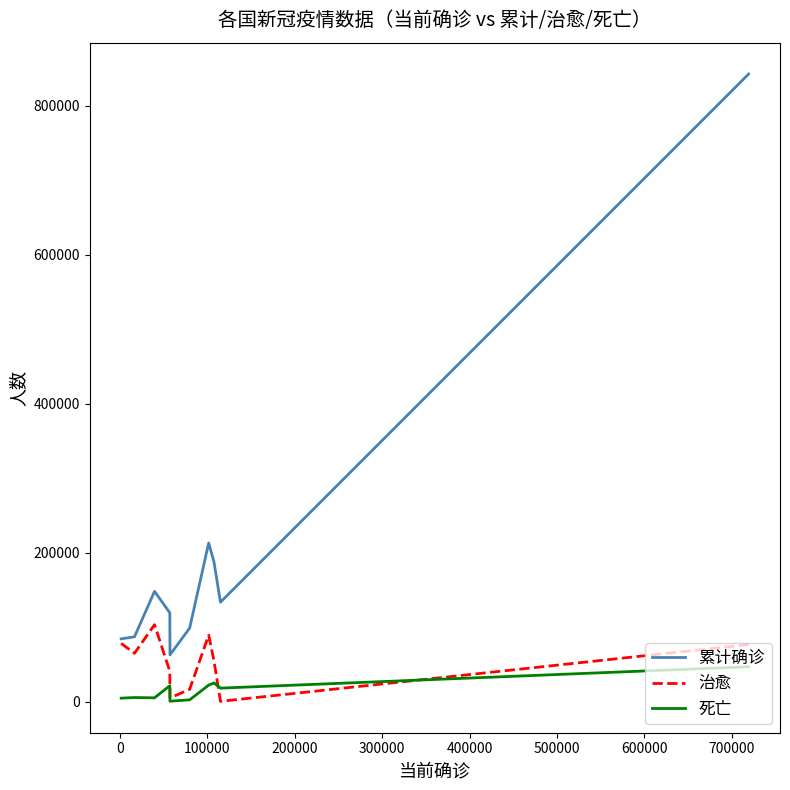

Which series has the largest range (max minus min)?

累计确诊